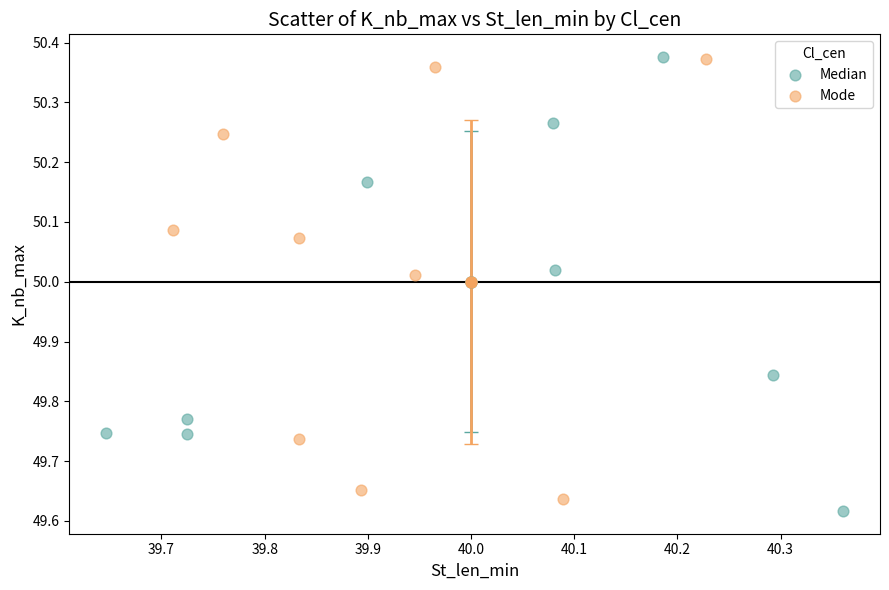

Which series has the largest Y range (max minus min)?

Median